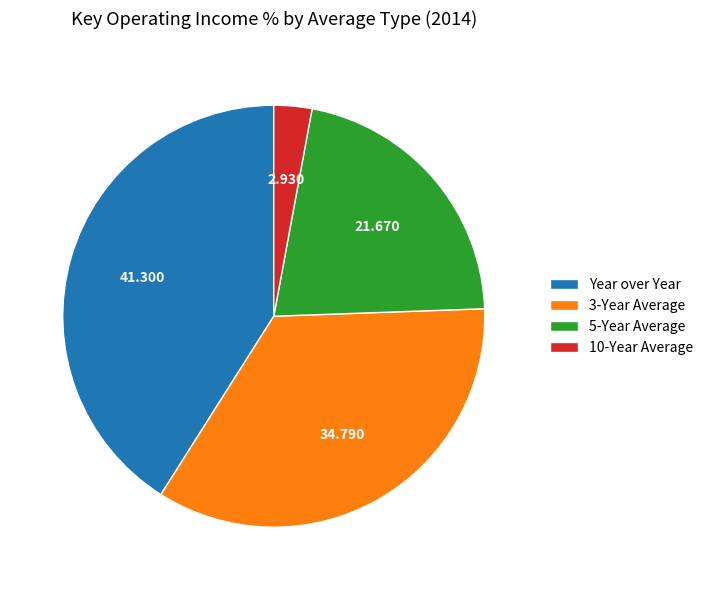

Which category has the biggest portion of the pie?

Year over Year